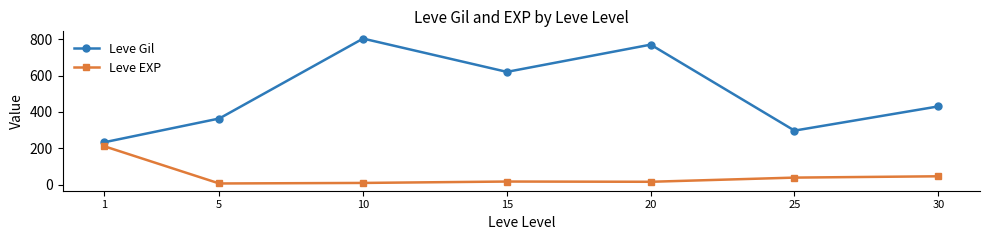

True or false: Leve Gil has a value of 407.9 at 25.

False